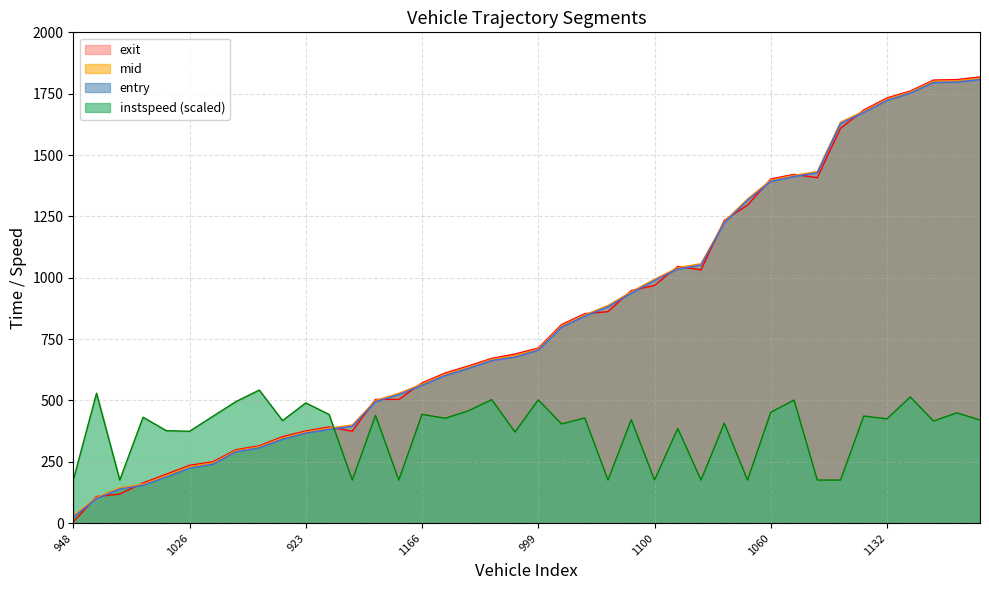

Is it true that exit equals 978.9 at 2967?

False